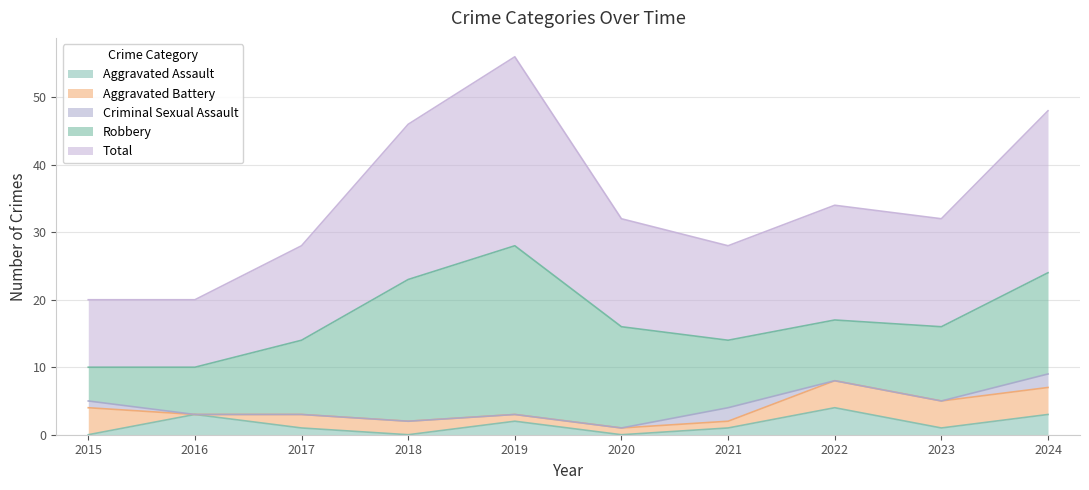

Where is the first local minimum for Total?

2021